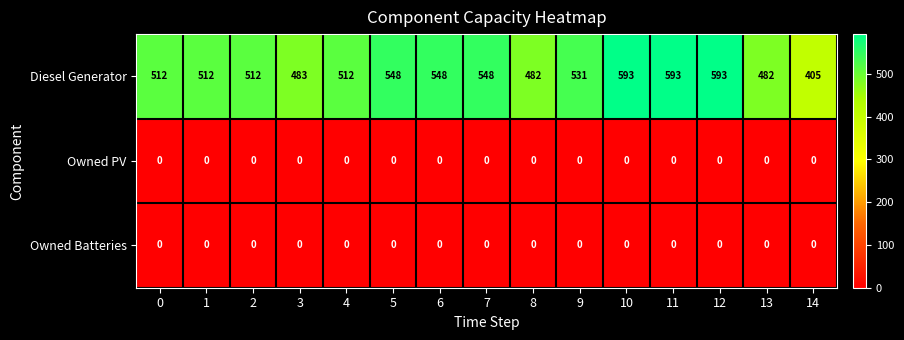

What is the difference between the Diesel Generator values at 5 and 4?

36